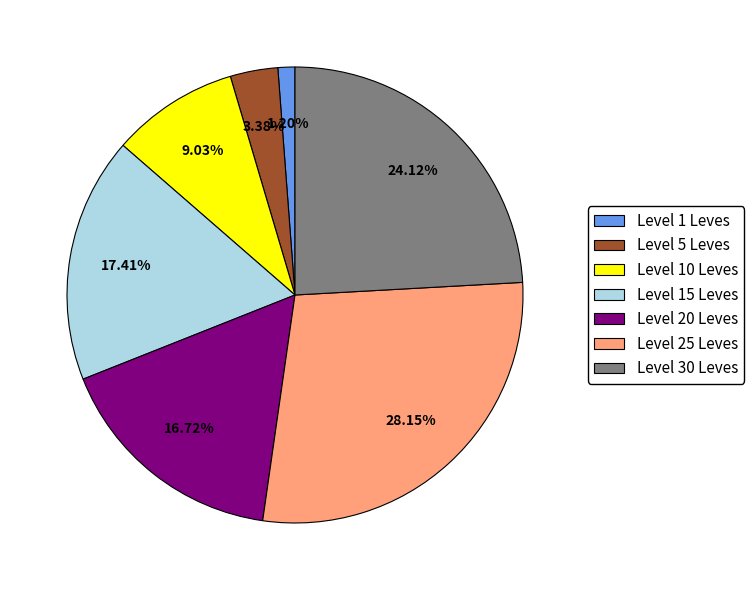

What is the ratio of the value at Level 1 Leves to the value at Level 5 Leves?

0.4